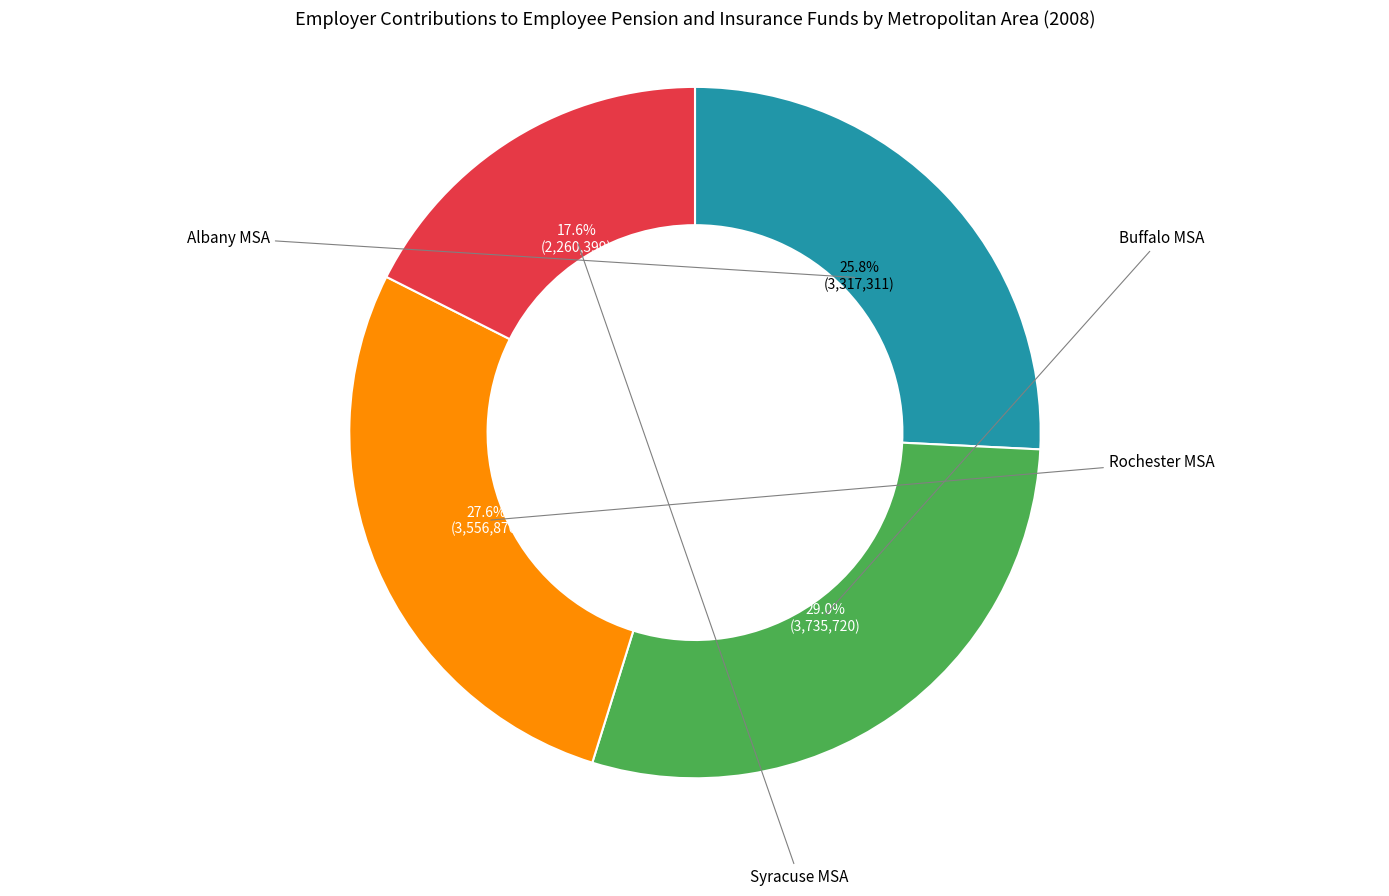

Is there any slice that represents more than half of the pie?

No